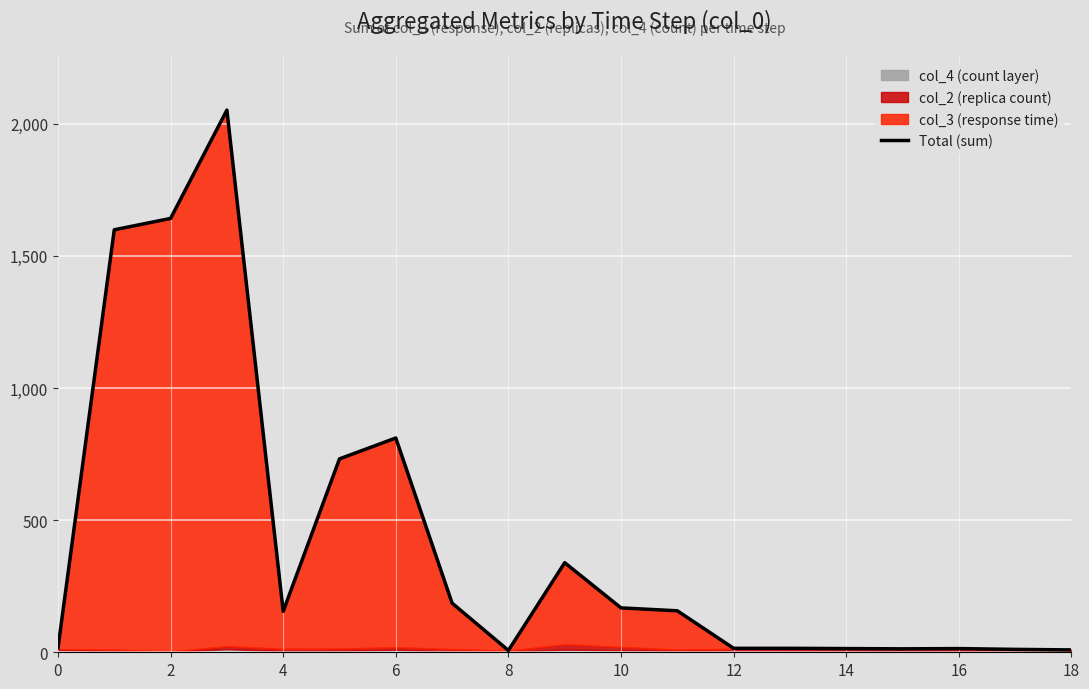

Is it true that the value at 4 is 95?

False